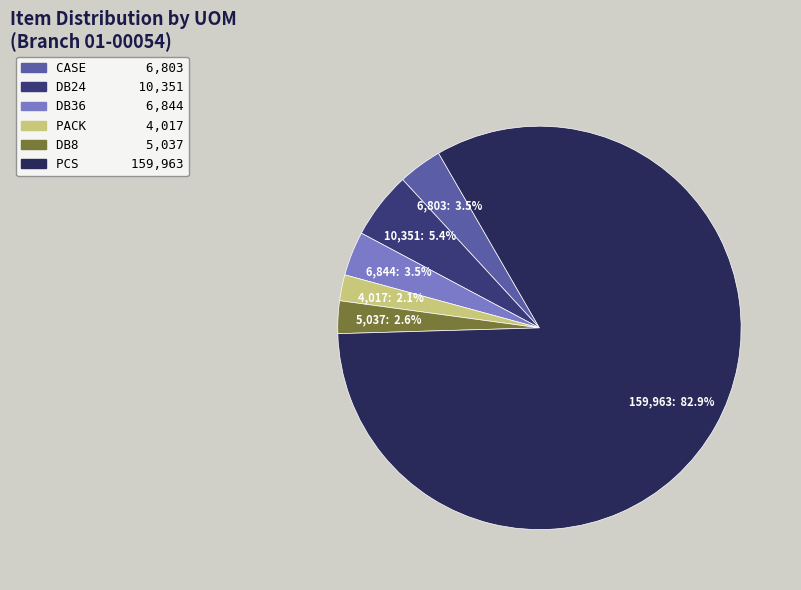

How many segments does this pie chart have?

6